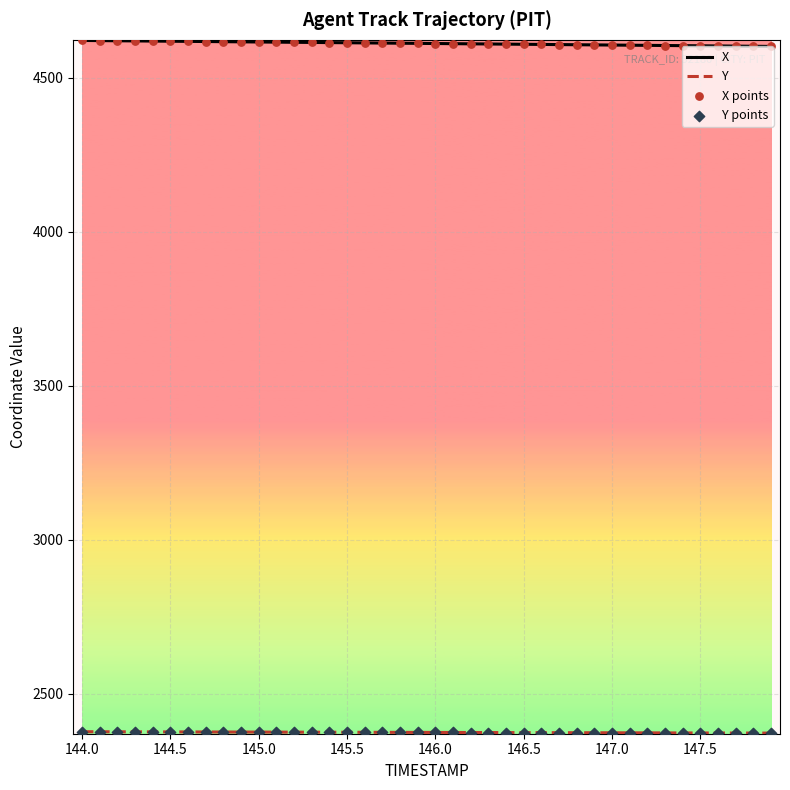

Which series has the largest total across all categories?

X